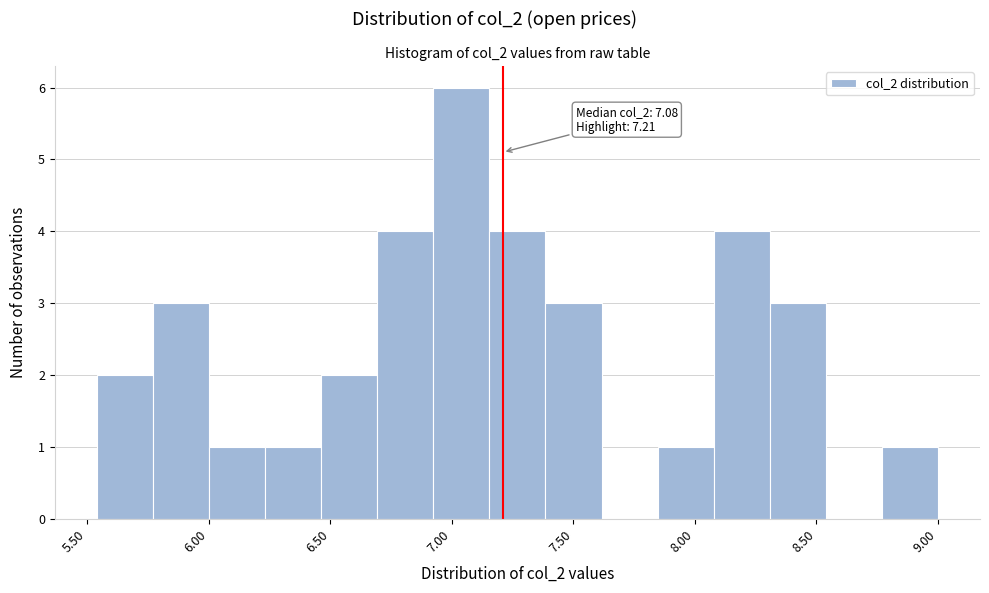

Which range on the x-axis has the tallest bar?

6.90 to 7.15